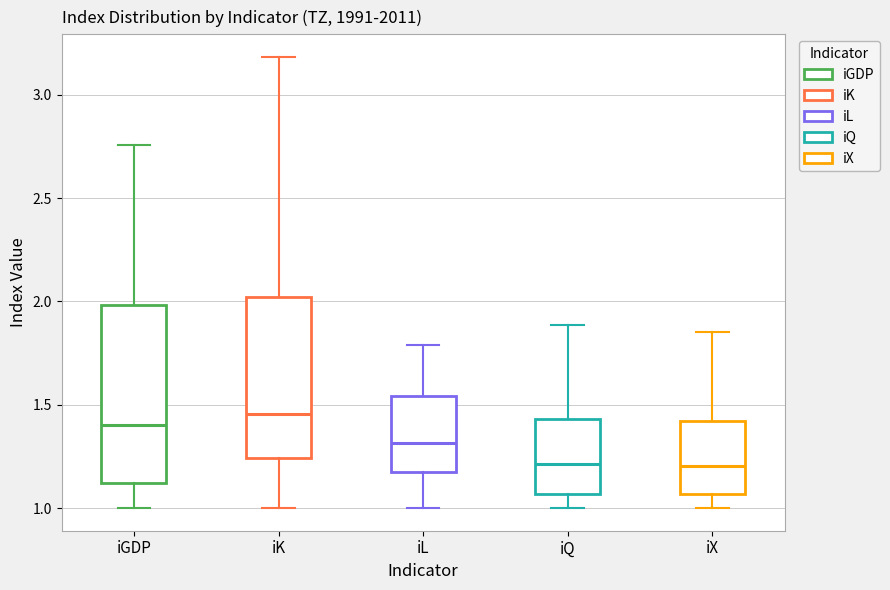

Reading left to right, read every box against the y-axis: the position of its median line, the range the box covers, and the ends of its whiskers. The values are not printed on the chart, so give them approximately, as read against the axis.

iGDP: median 1.40, box 1.10 to 2.00, whiskers 1.00 to 2.75
iK: median 1.45, box 1.25 to 2.00, whiskers 1.00 to 3.20
iL: median 1.30, box 1.20 to 1.55, whiskers 1.00 to 1.80
iQ: median 1.20, box 1.05 to 1.45, whiskers 1.00 to 1.90
iX: median 1.20, box 1.05 to 1.40, whiskers 1.00 to 1.85